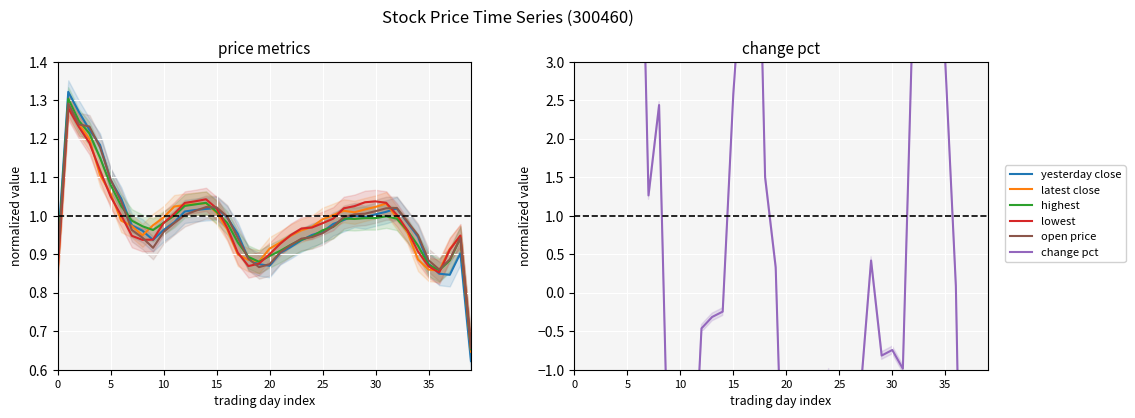

What is the minimum value for change pct?

-7.2